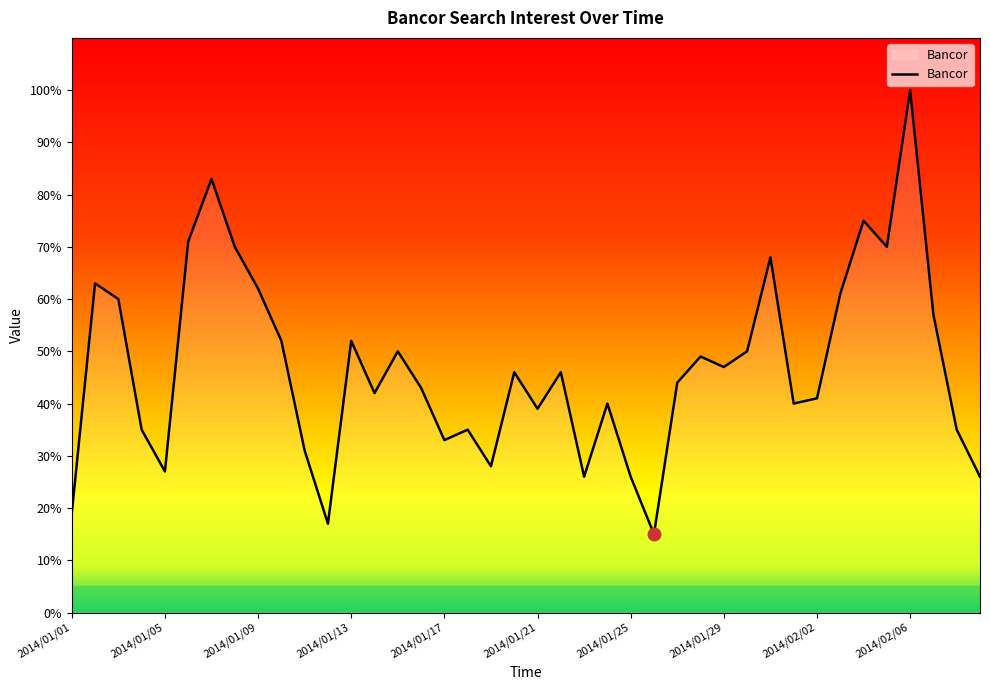

What is the minimum value shown in the chart?

15